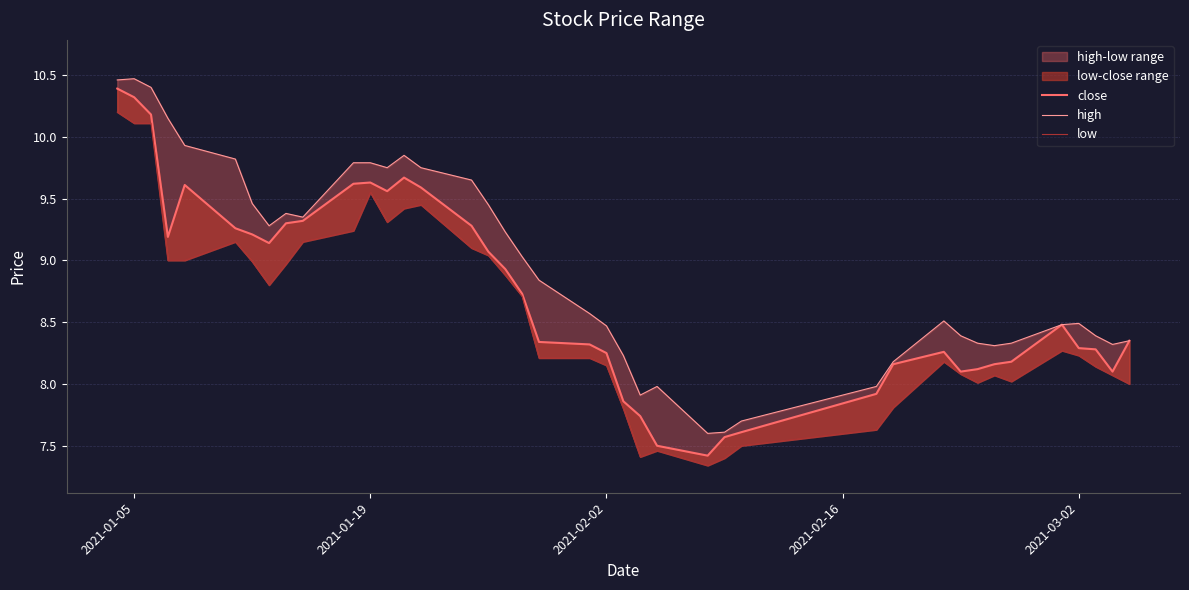

Rank the series by their maximum value, from highest to lowest.

high, close, low